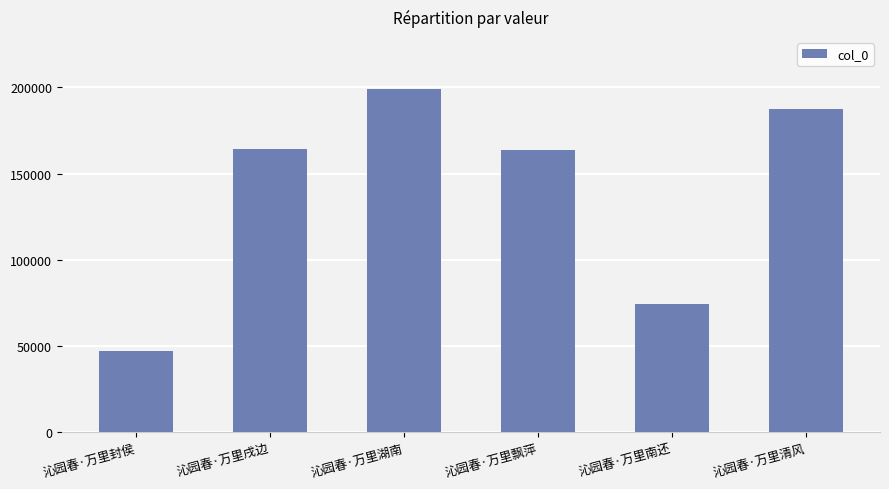

What is the label of the 4th bar from the left?

沁园春·万里飘萍